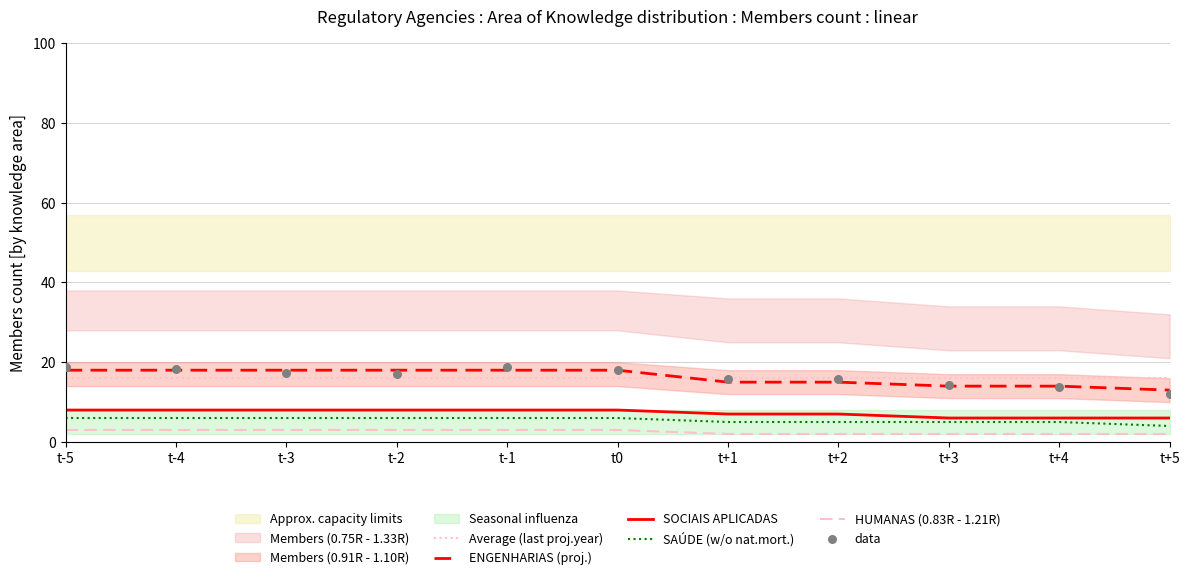

At how many categories does at least one series exceed 13?

11